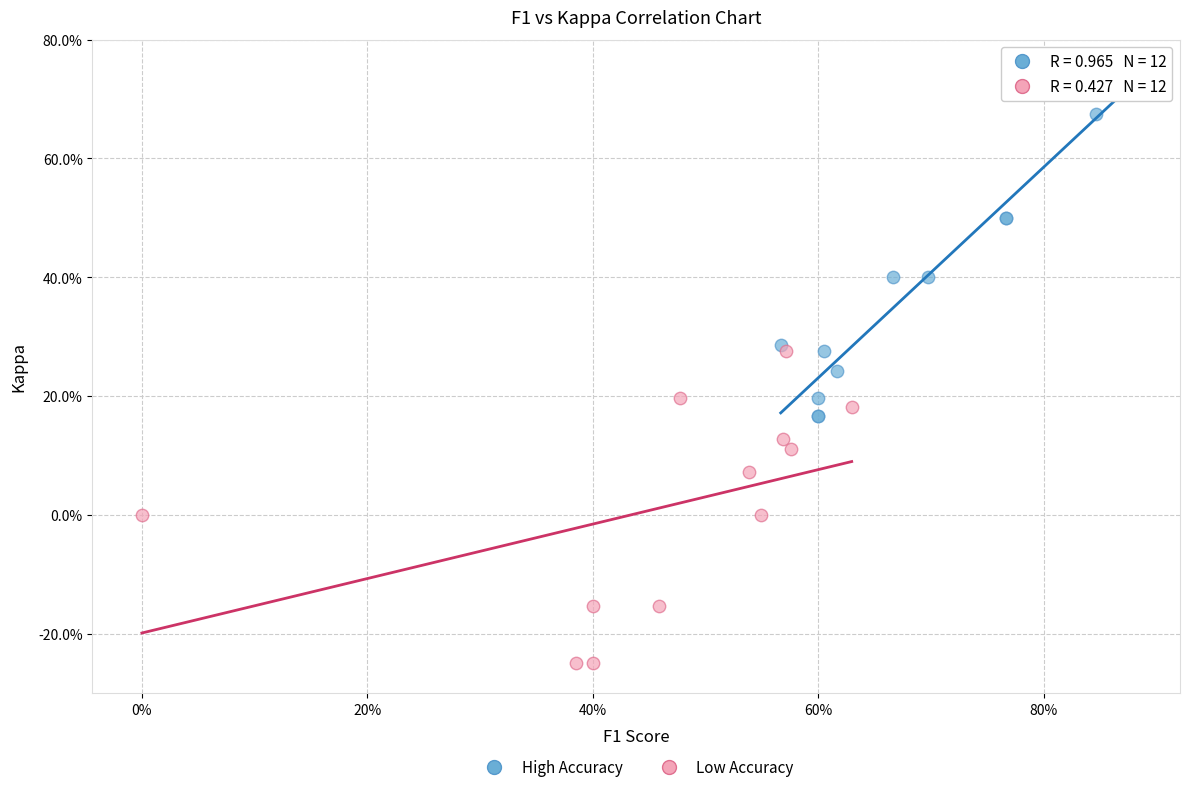

What are all the series names shown in the legend?

High Accuracy, Low Accuracy